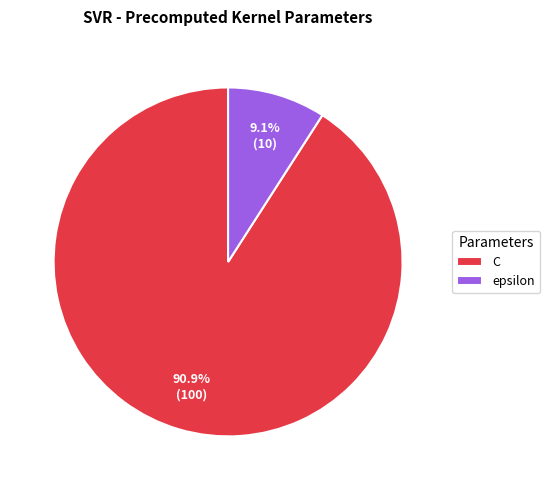

Is the sum of epsilon and C greater than half?

Yes